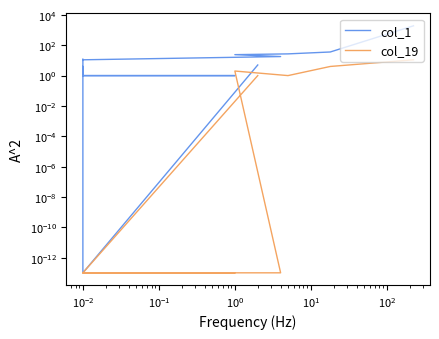

What is the maximum value for col_19?

11.0